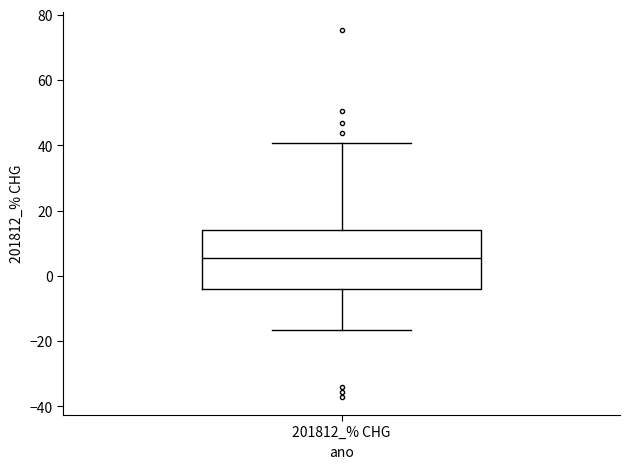

Where does the lower whisker of the box for 201812_% CHG end on the y-axis? The values are not printed on the chart, so give them approximately, as read against the axis.

-16